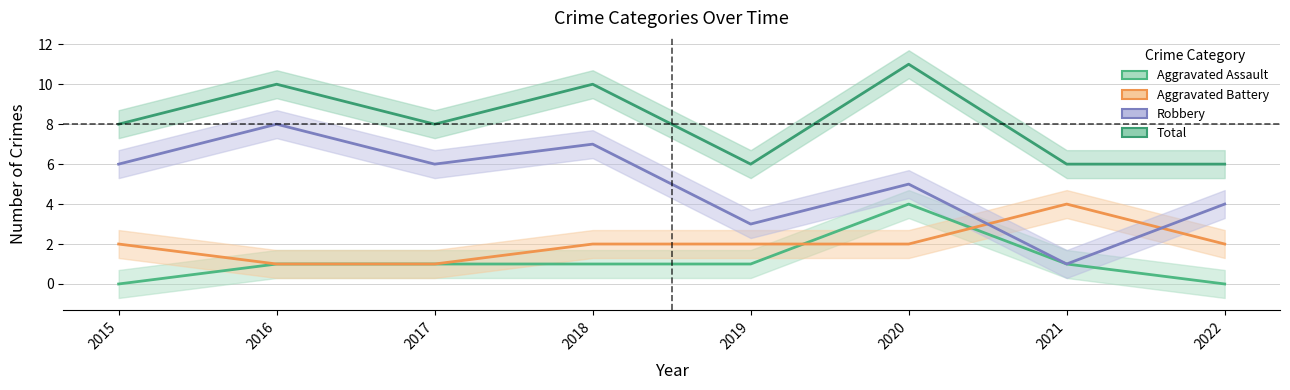

List the labels in order of Robbery value, largest first.

2016, 2018, 2015, 2017, 2020, 2022, 2019, 2021